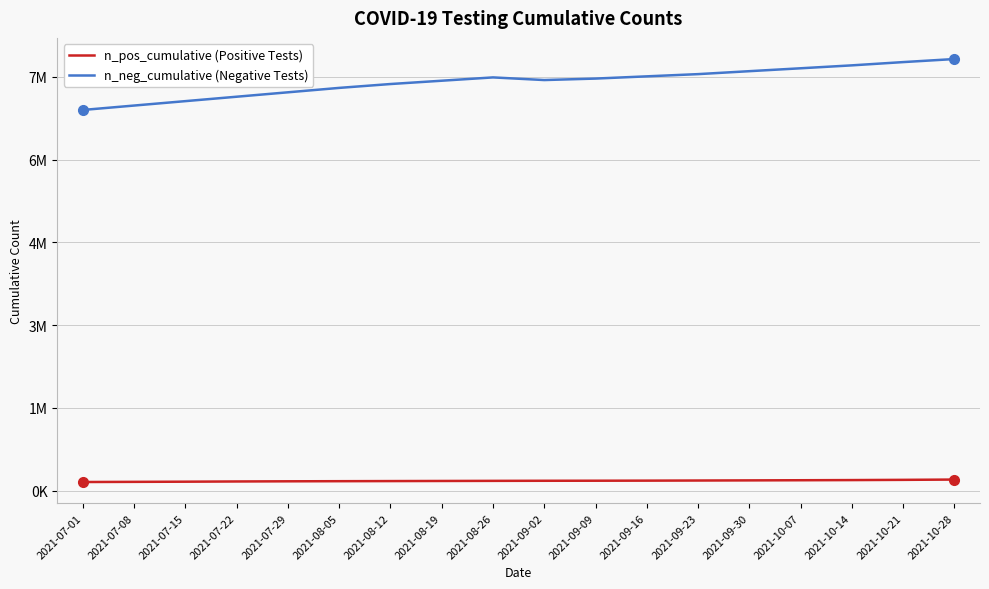

How many interior local peaks does the n_neg_cumulative (Negative Tests) series have?

1